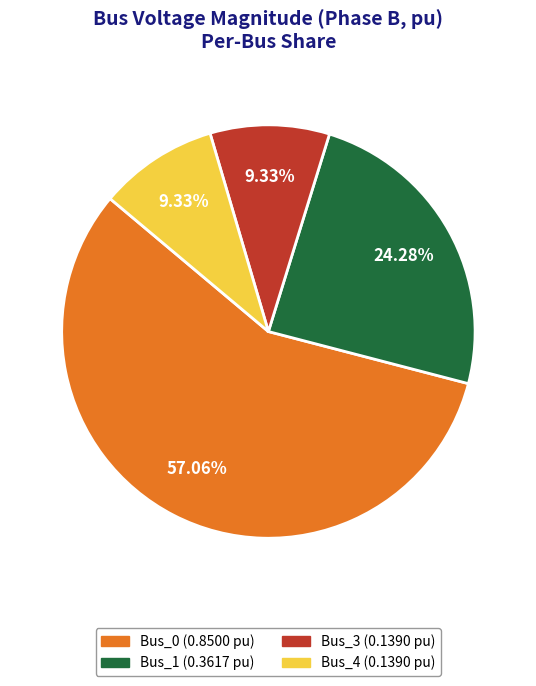

How many slices are in this pie chart?

4